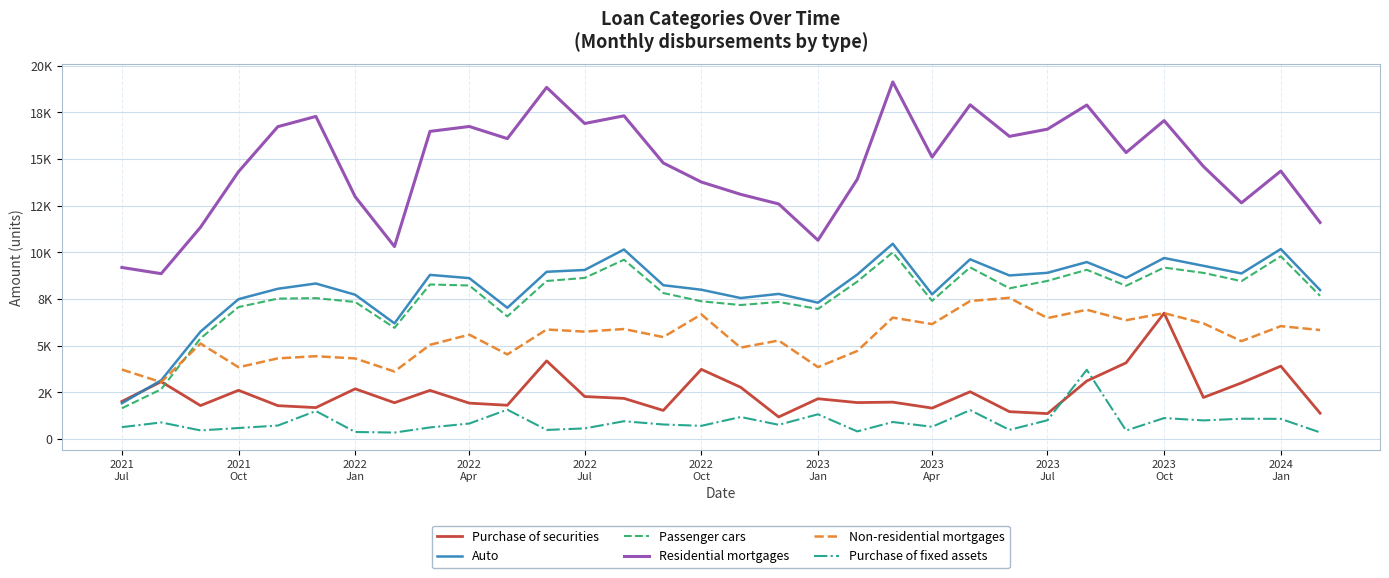

What are all the series names shown in the legend?

Purchase of securities, Auto, Passenger cars, Residential mortgages, Non-residential mortgages, Purchase of fixed assets